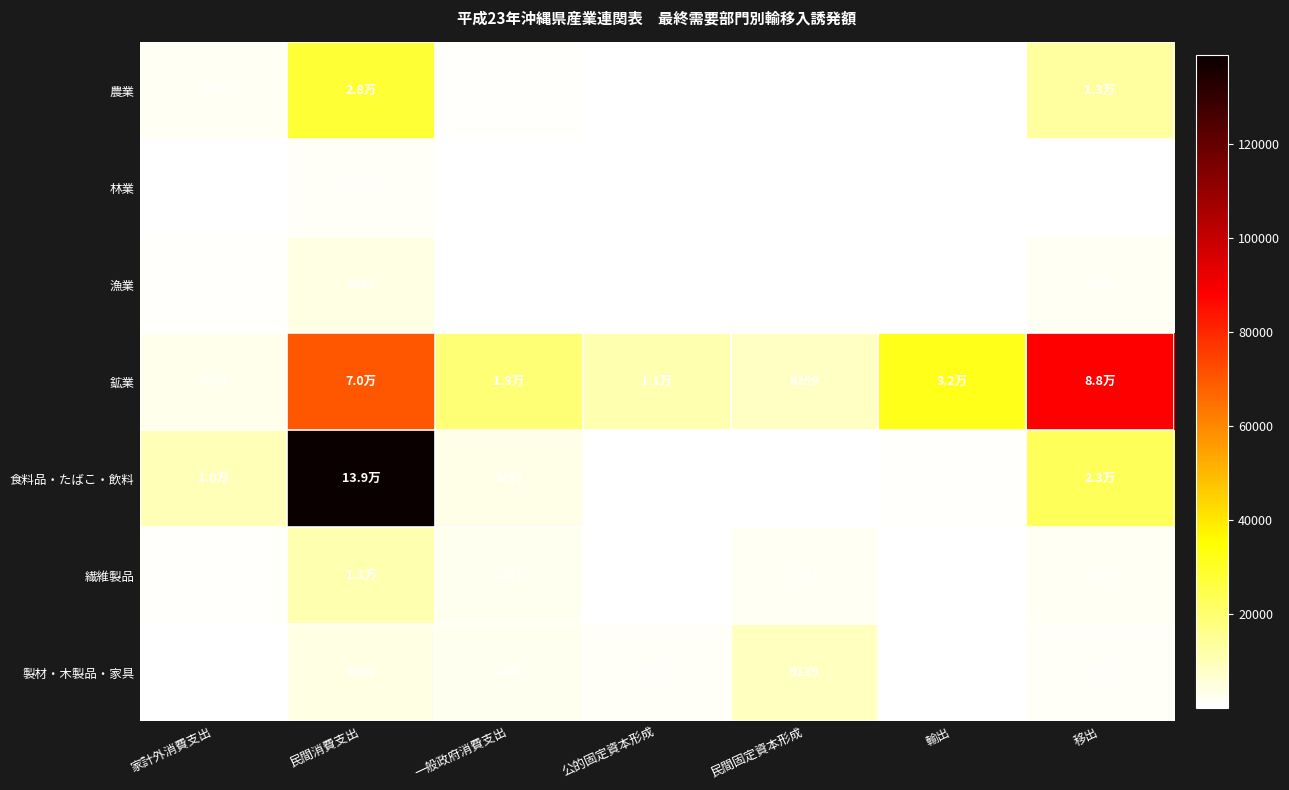

Where is 製材・木製品・家具 nearest to the value 4640?

民間消費支出